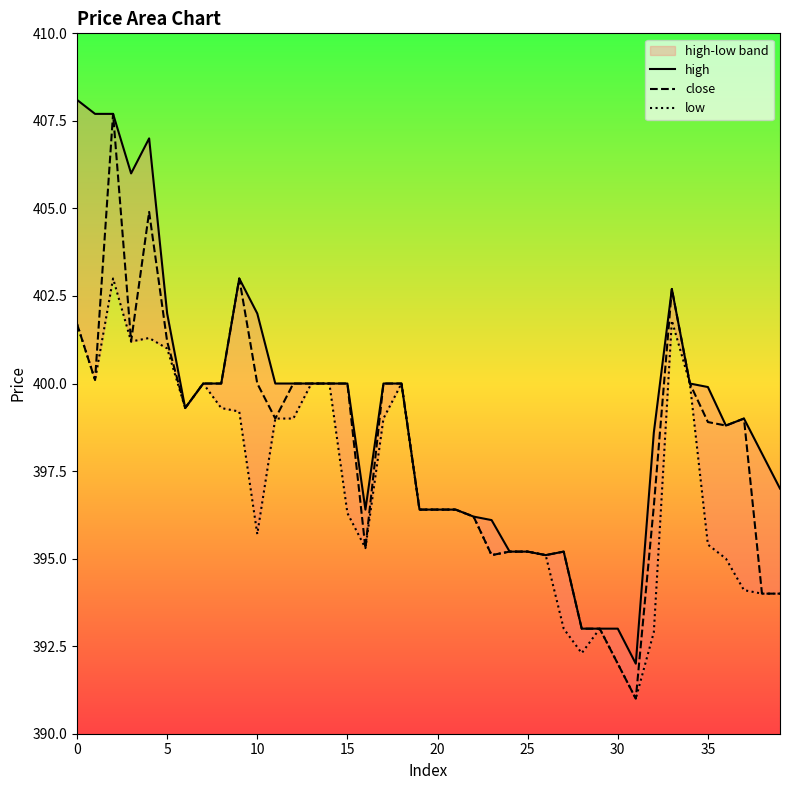

What is the sum of all high values?

15966.4